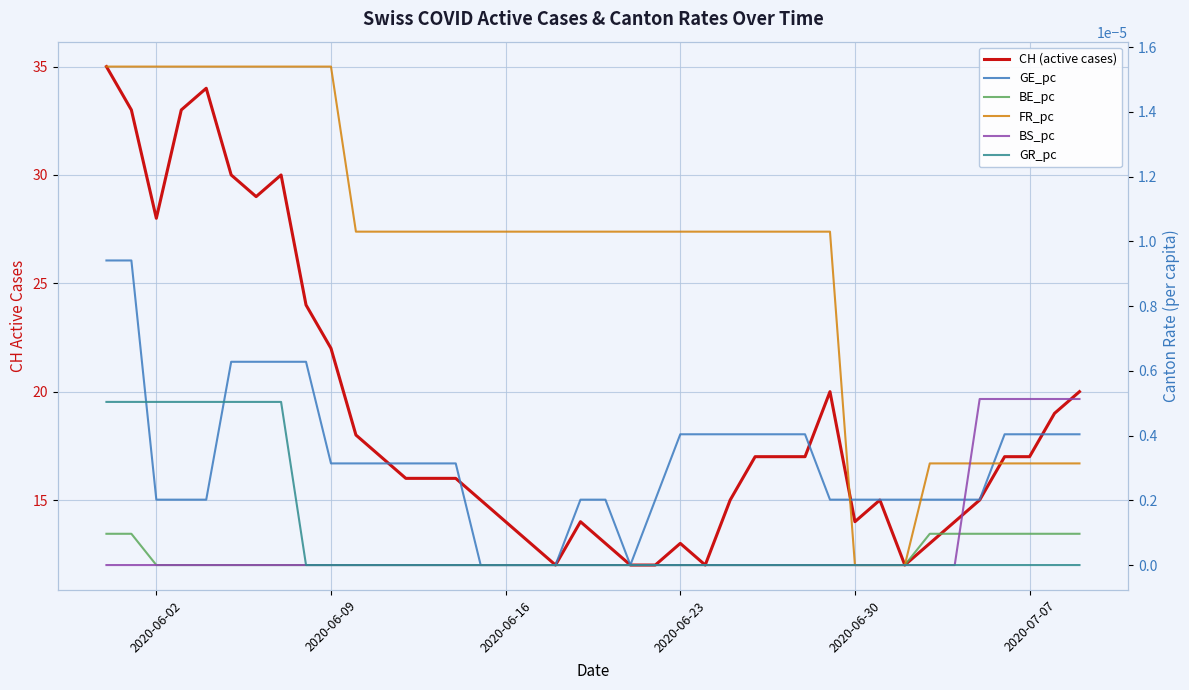

What is the total value across all series at 2020-07-07?

17.0